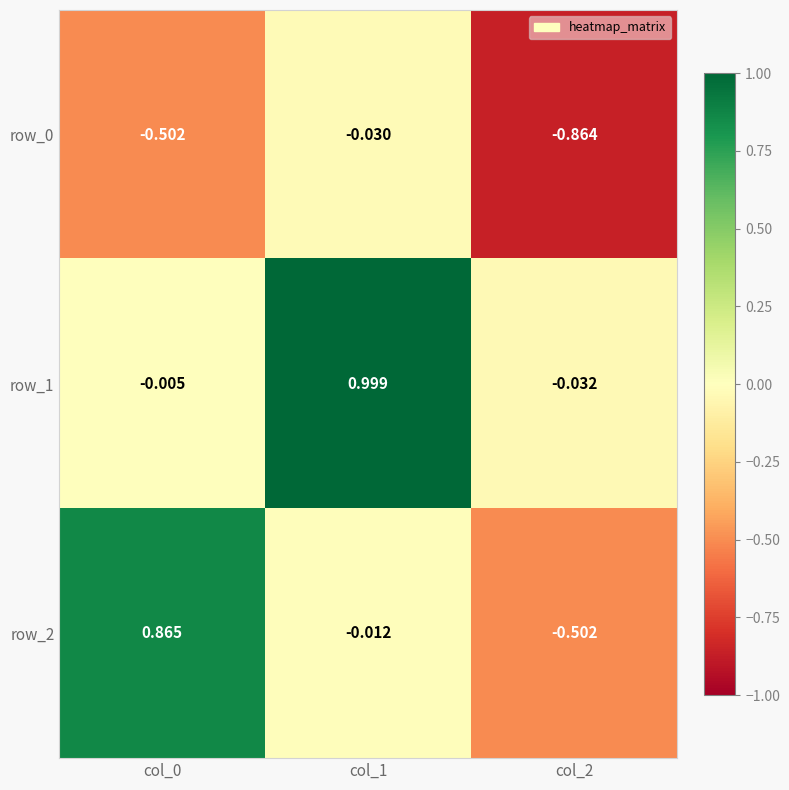

Which series has the largest total across all categories?

row_1